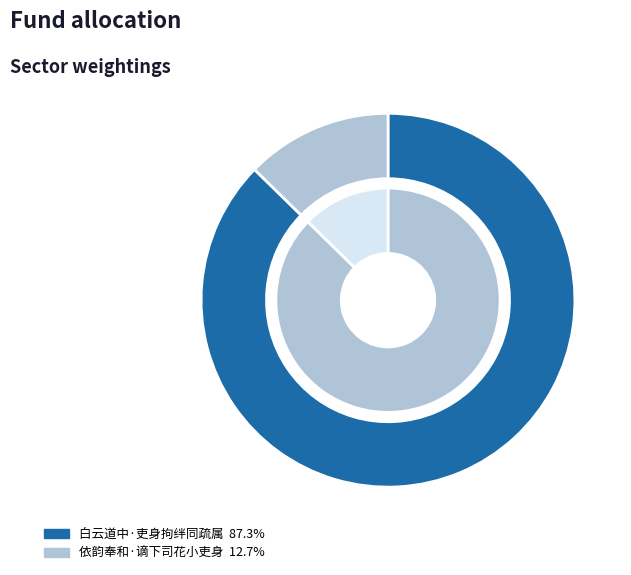

To the nearest percent, what percentage of the pie is 白云道中·吏身拘绊同疏属?

87%